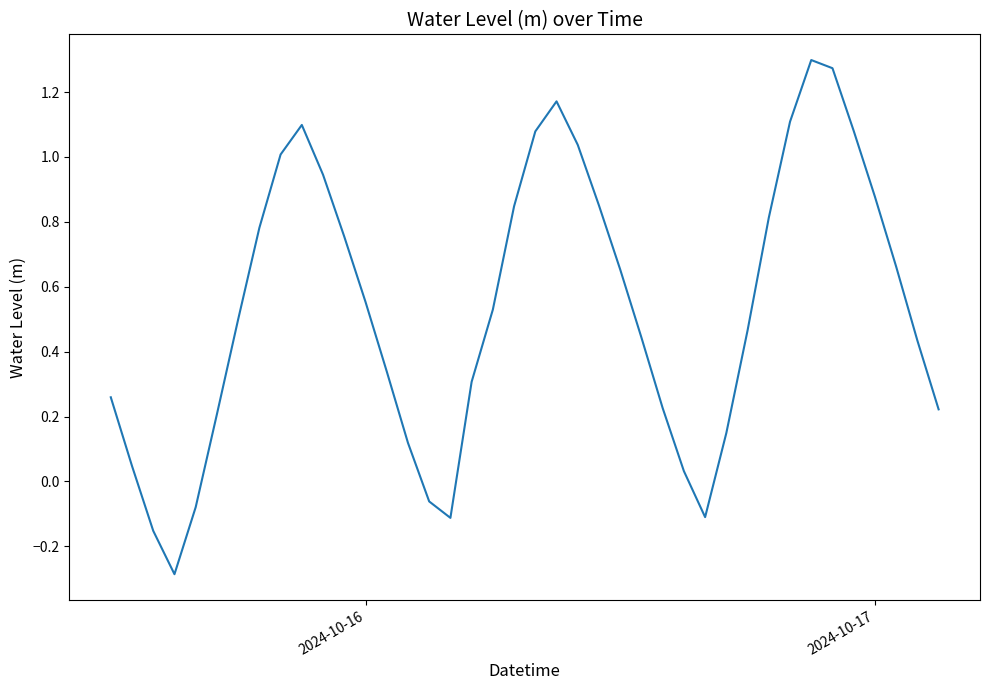

What is the smallest value displayed?

-0.3